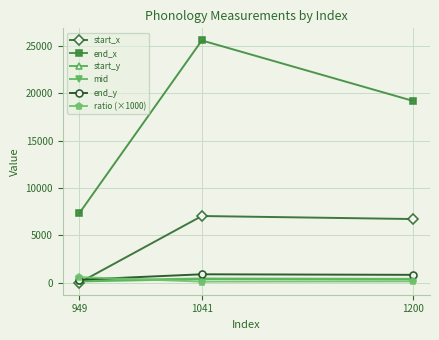

The value of end_y at 1200 is 822. True or false?

True